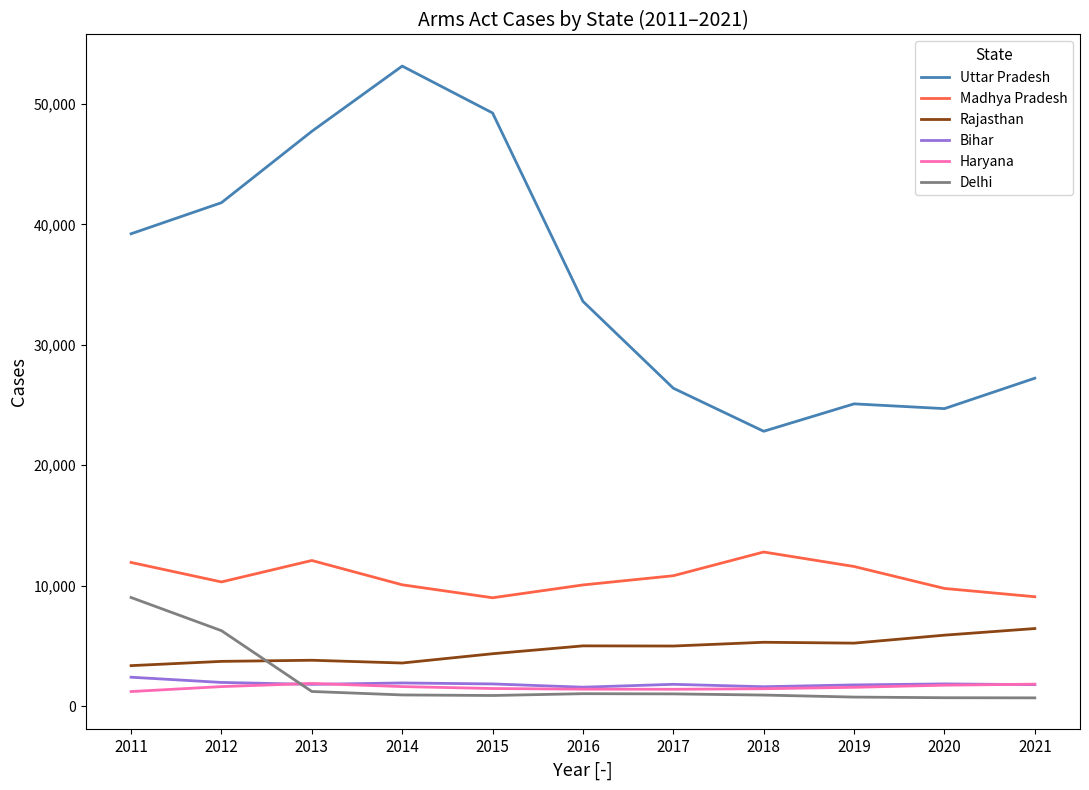

At how many categories does at least one series exceed 52173?

1